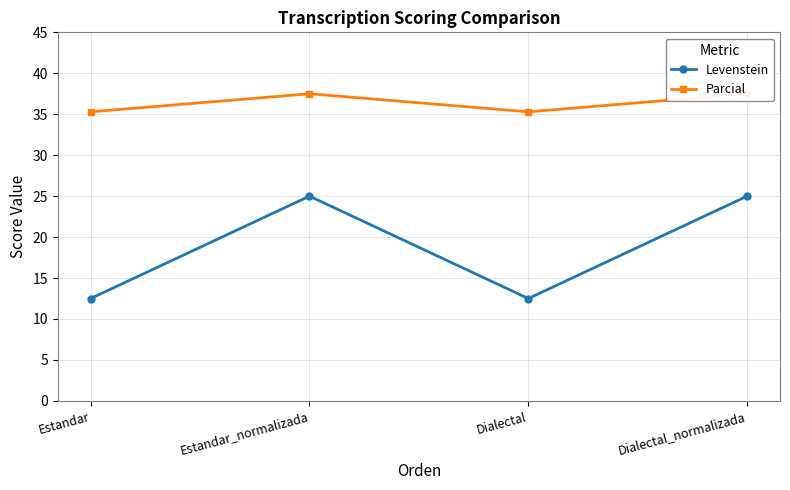

What is the lowest value of the Levenstein series?

12.5